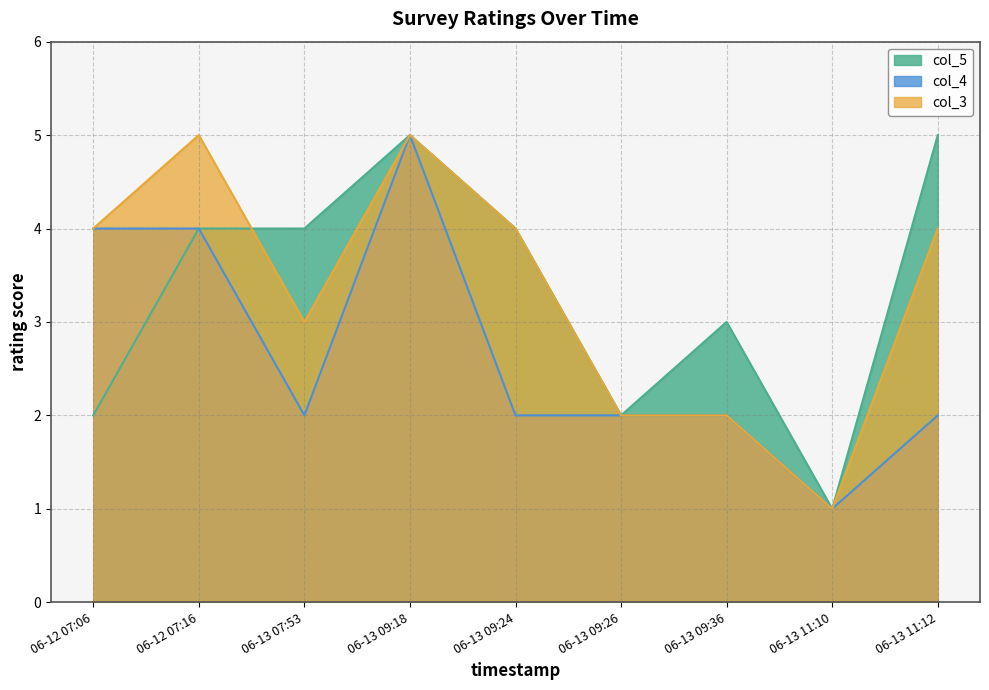

How many lines are shown in the chart?

3